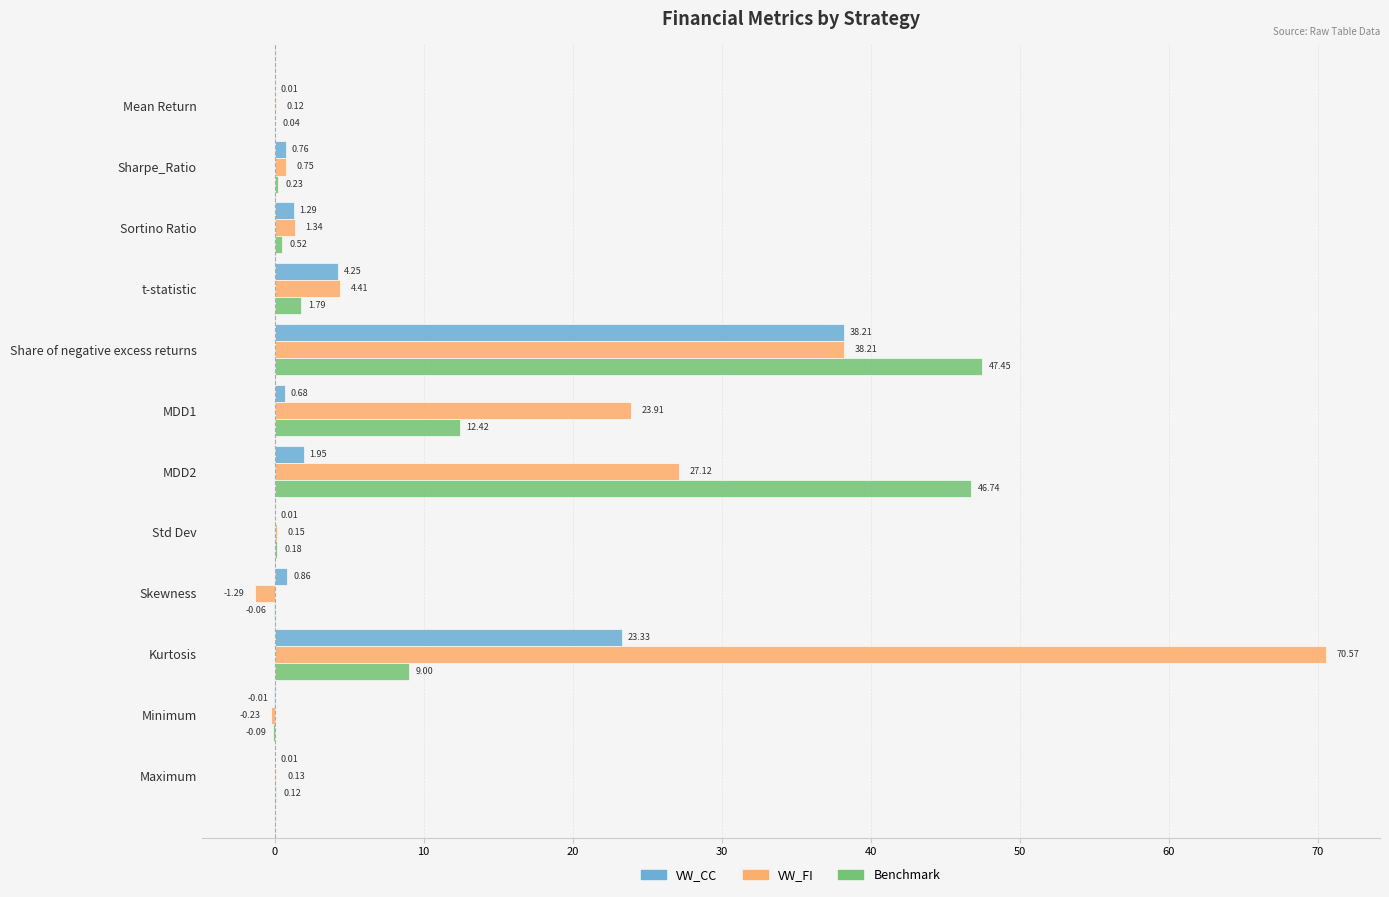

What is the sum of all VW_CC values?

71.3